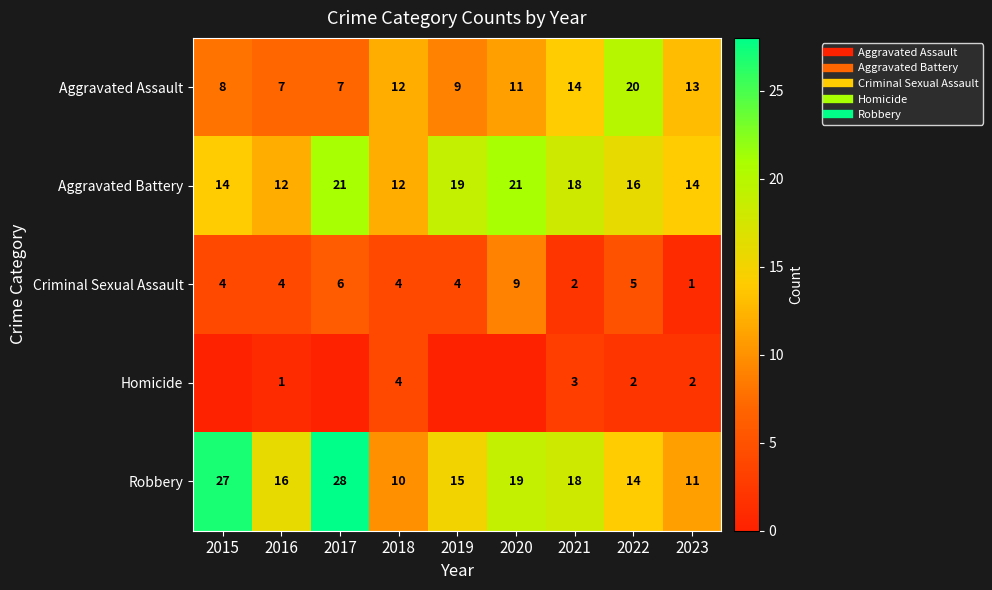

What is the spread (max minus min) of values at 2021?

16